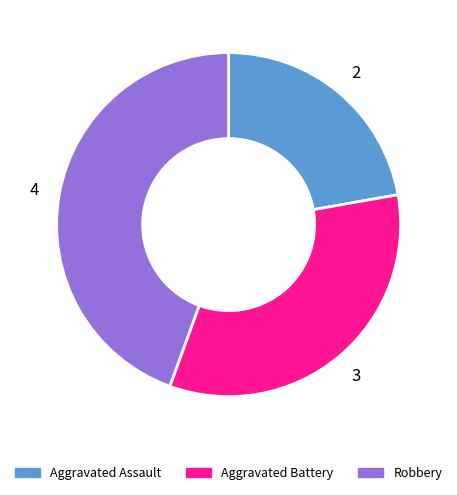

Is there a majority slice in this chart?

No